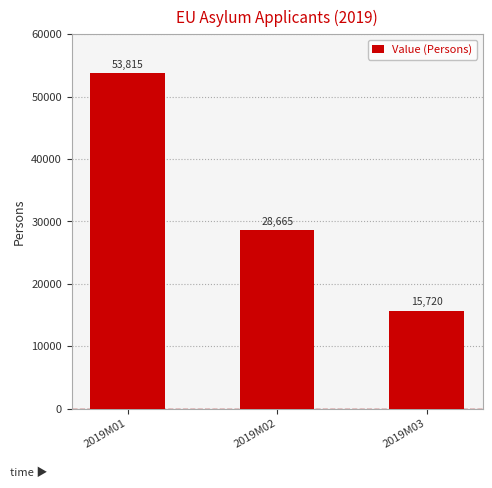

True or false: the data shows 53815 at 2019M01.

True